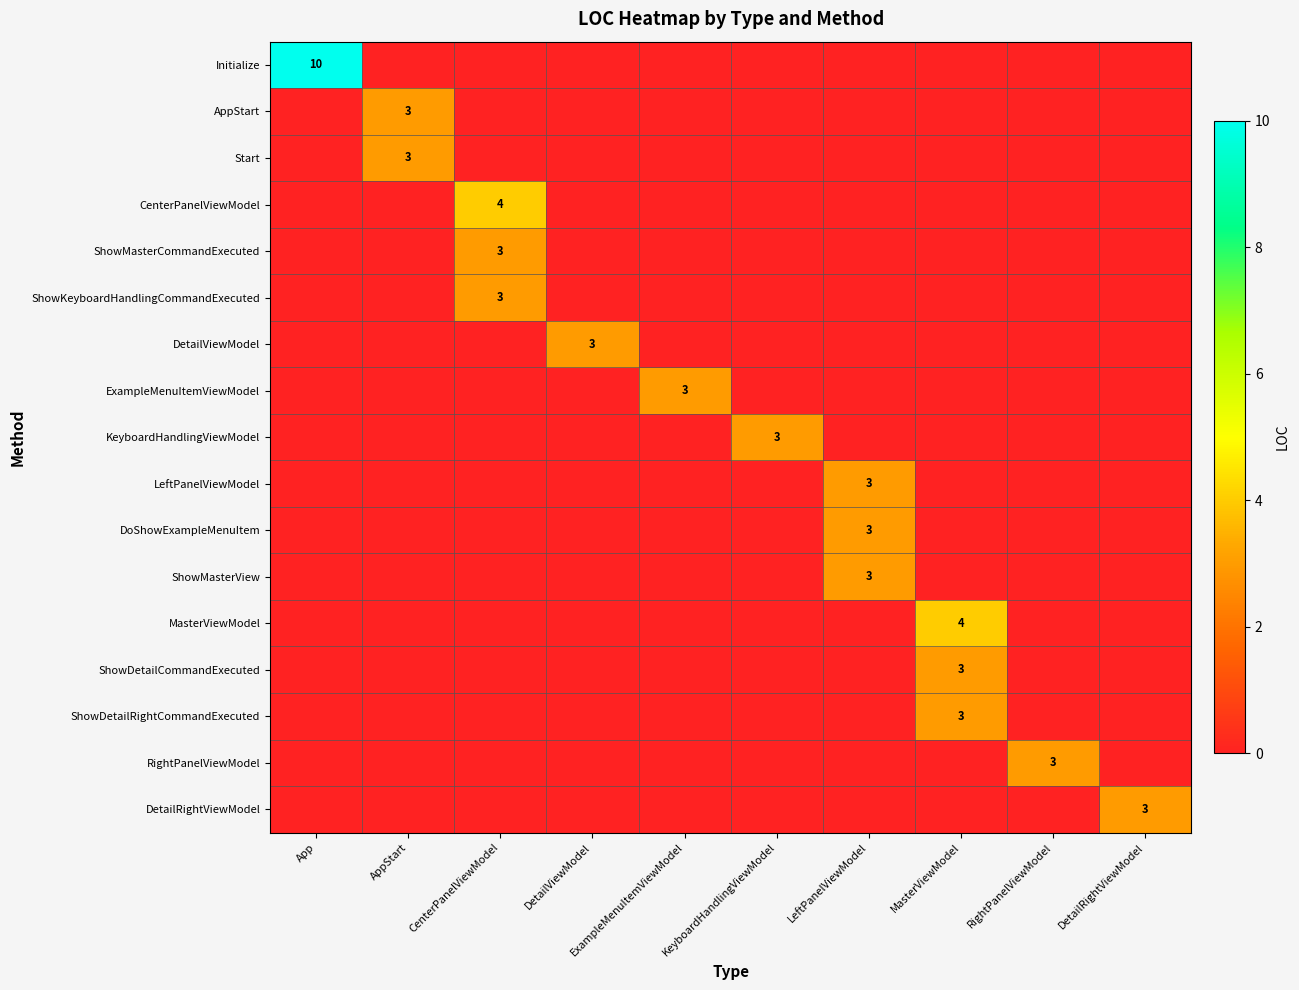

What is the highest value of the ShowMasterView series?

3